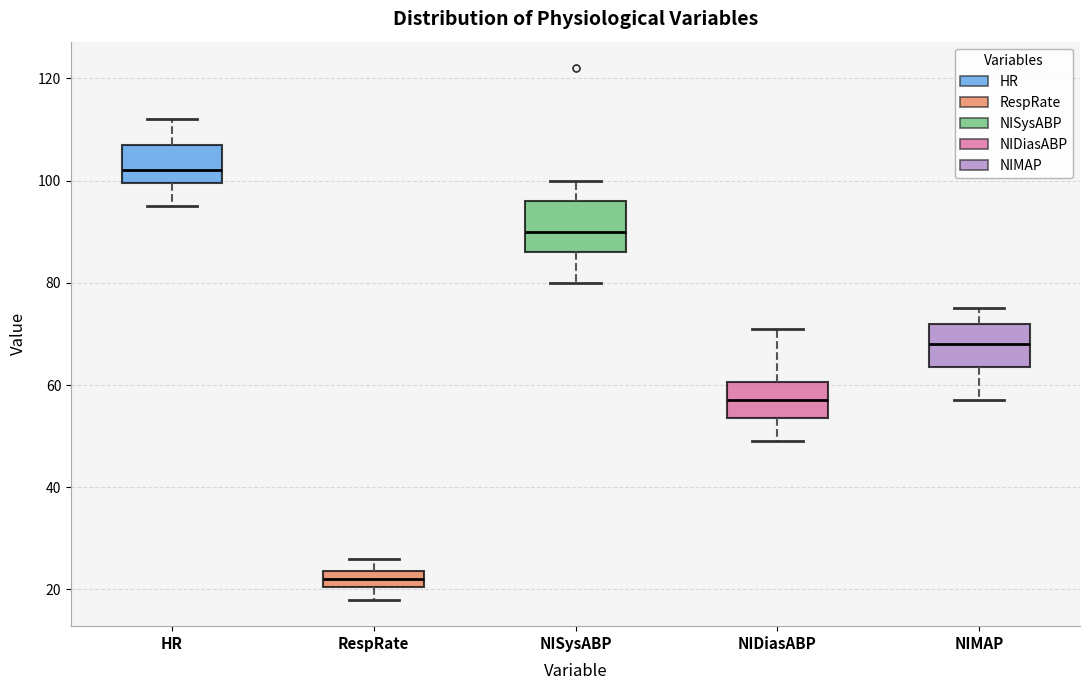

Which box has the highest median line?

HR